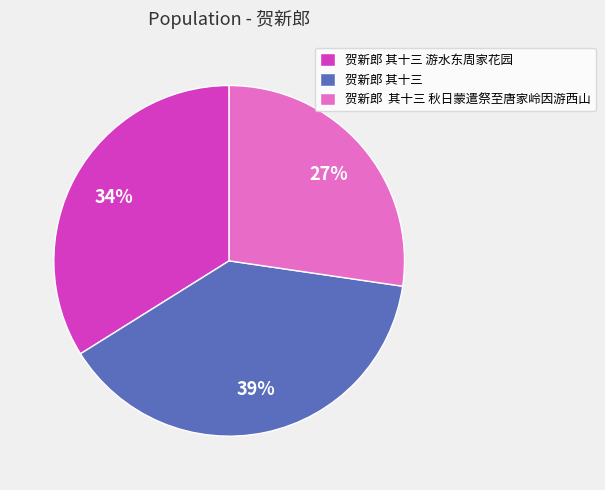

What percentage is the 贺新郎 其十三 秋日蒙遣祭至唐家岭因游西山 slice, to the nearest percent?

27%